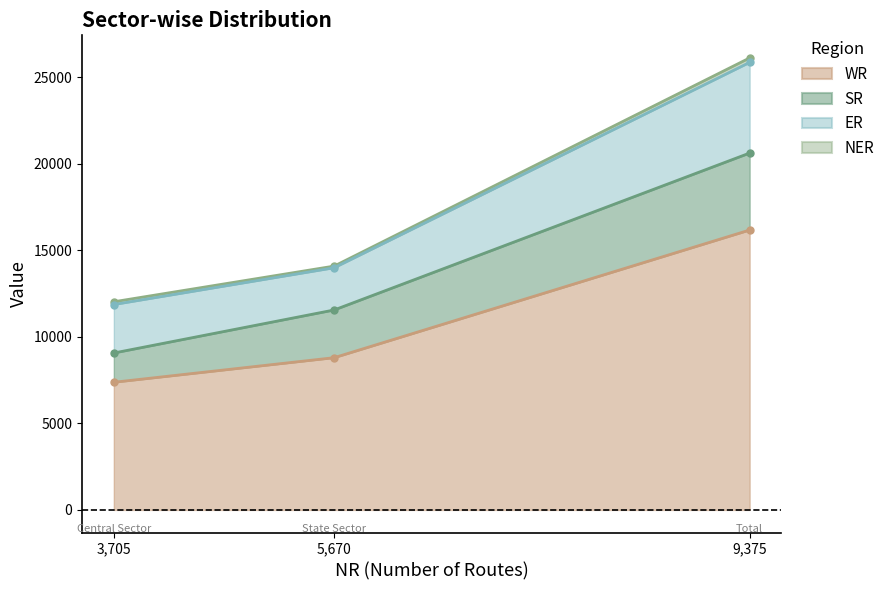

Between 3,705 and 9,375, which is larger?

9,375